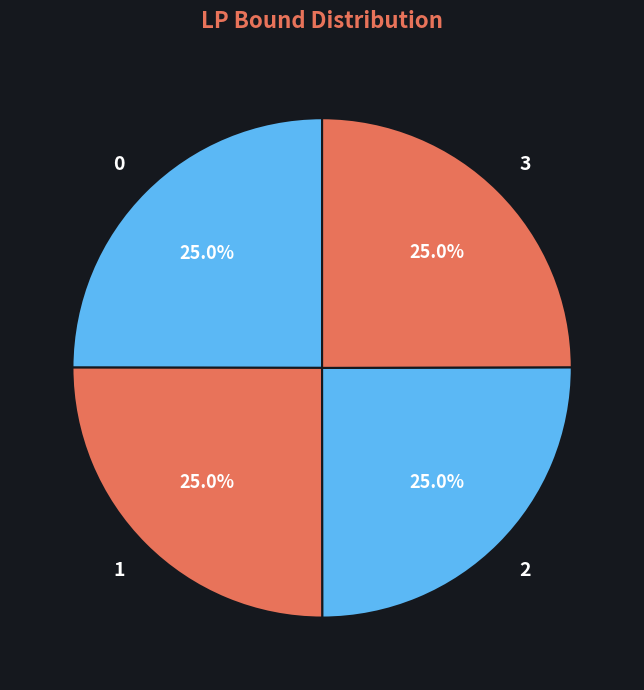

What is the ratio of the value at 1 to the value at 3?

1.0